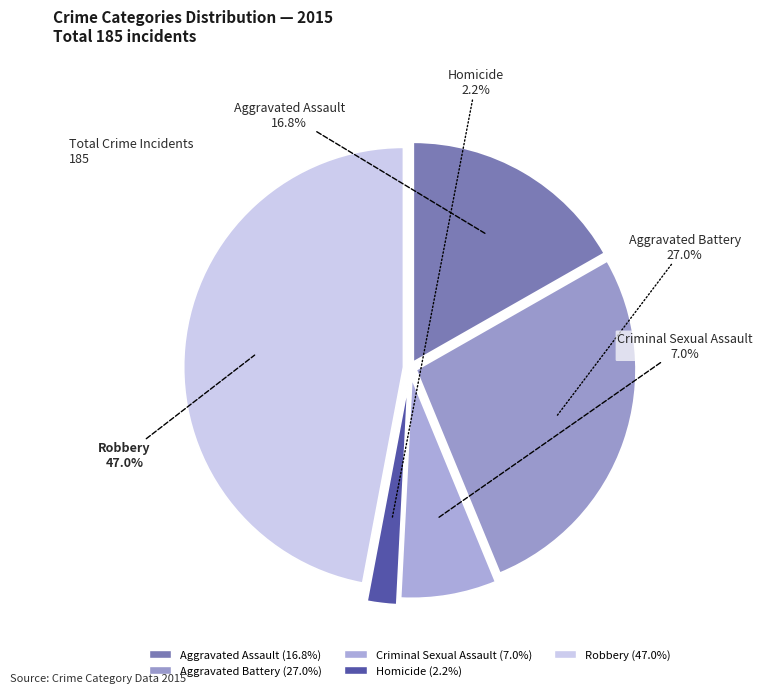

Approximately how many times larger is the value at Robbery compared to Criminal Sexual Assault?

6.7